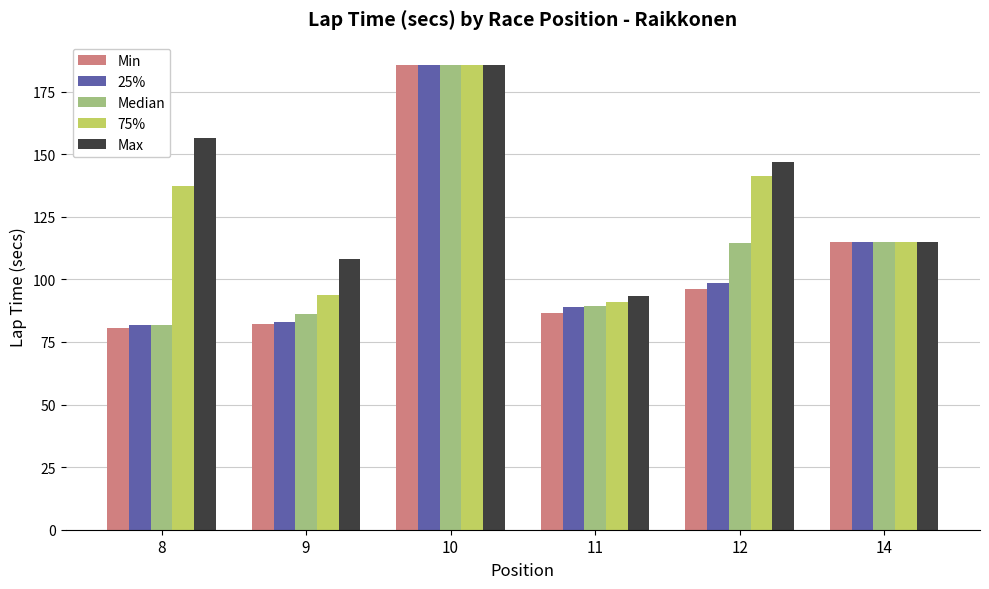

Which series has the largest range (max minus min)?

Min